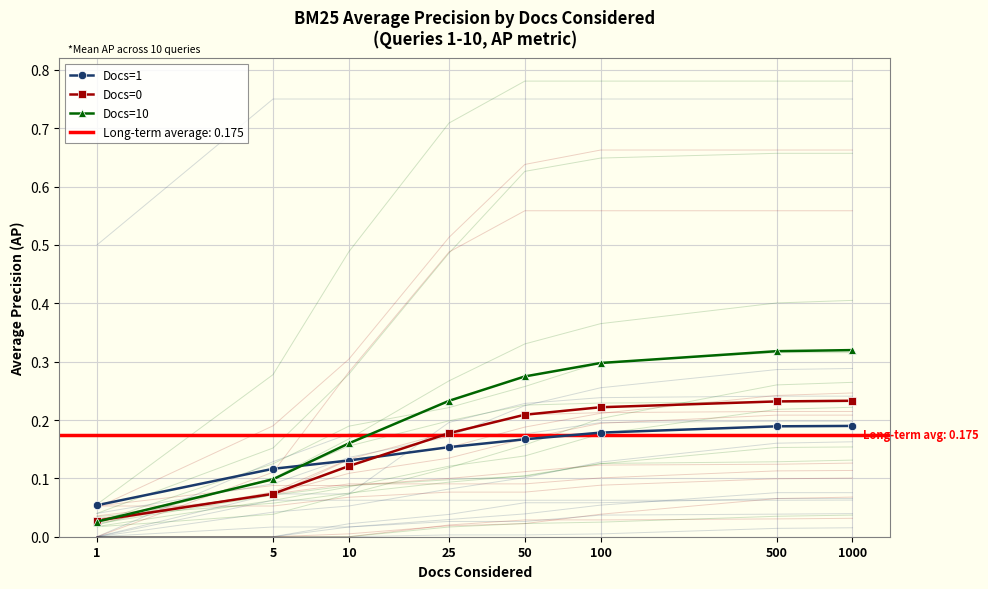

The value of Docs=1 at 5 is 0.2. True or false?

False